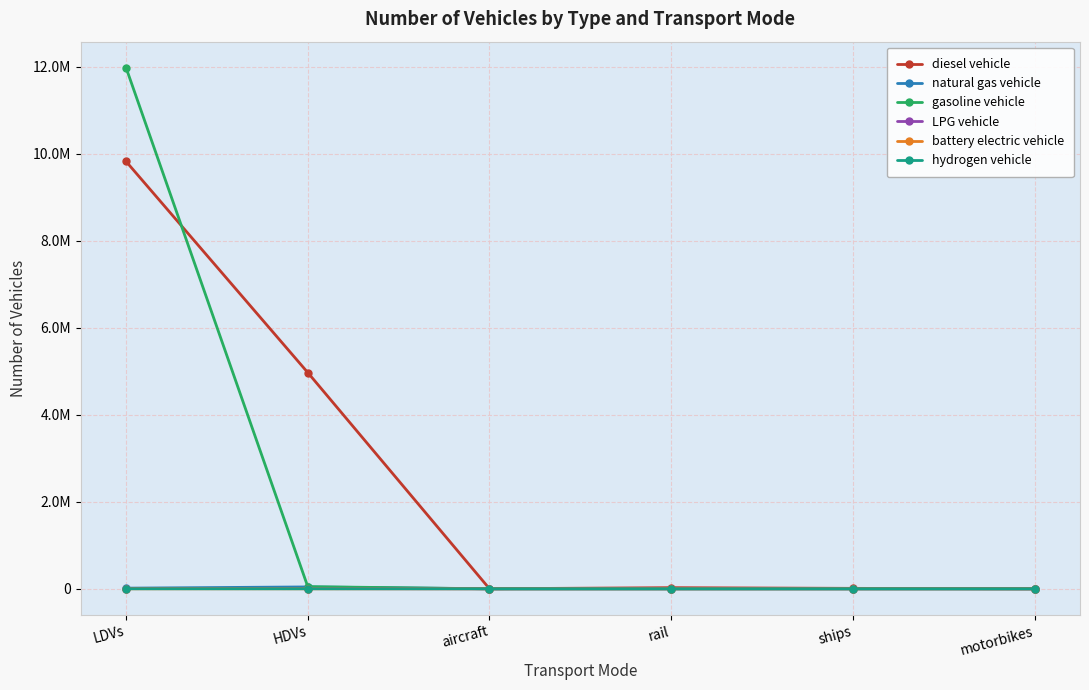

True or false: hydrogen vehicle and diesel vehicle cross at least once.

False